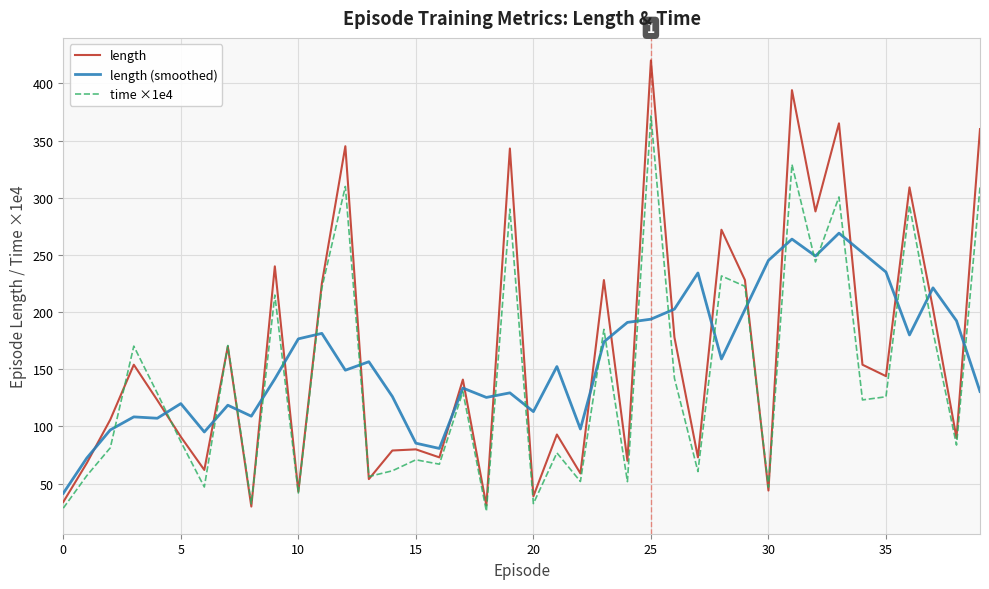

Which series has the largest range (max minus min)?

length